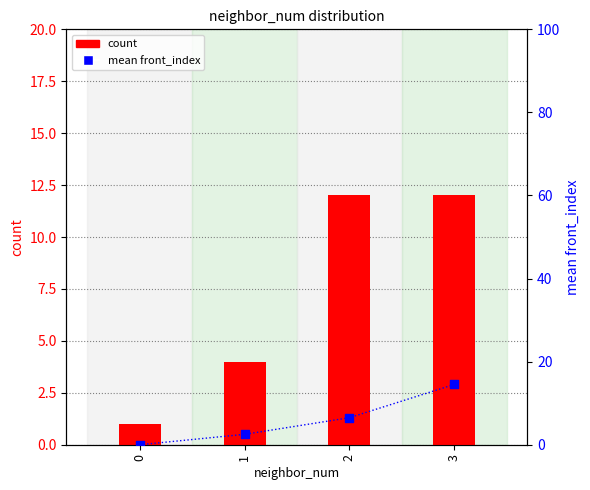

What is the total value across all series at 2?

18.5